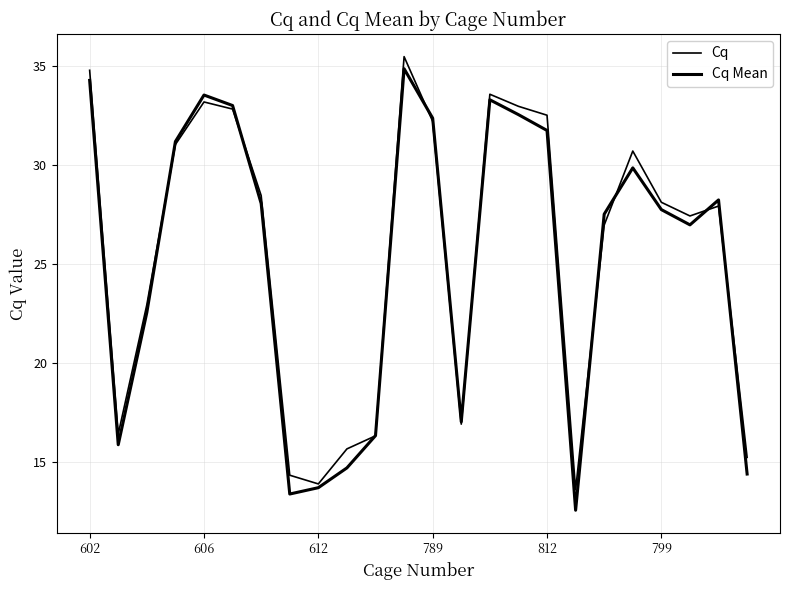

How many distinct data groups are displayed?

2